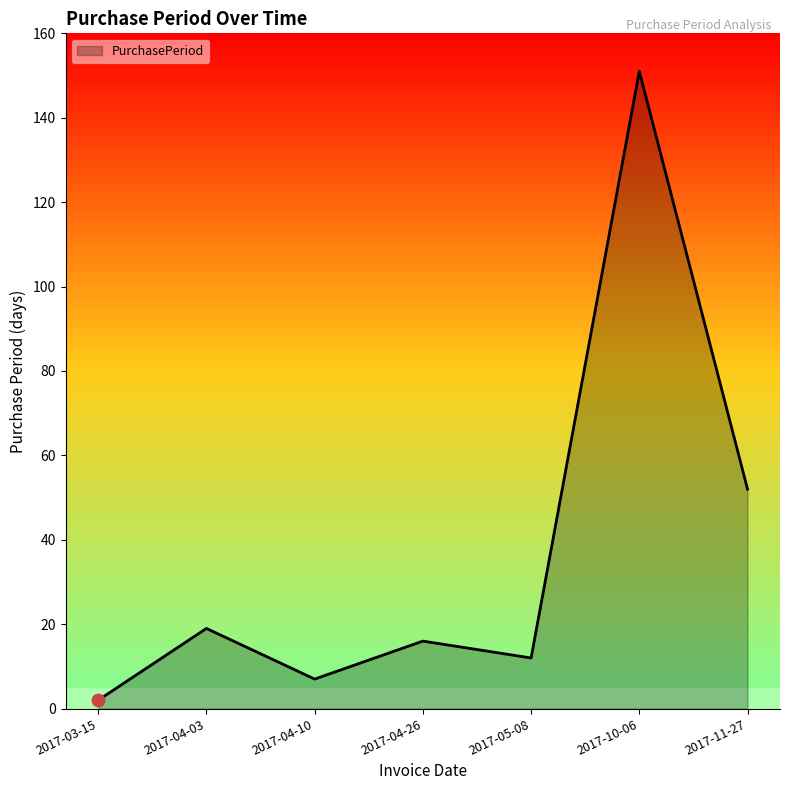

Between 2017-04-10 and 2017-11-27, which is larger?

2017-11-27